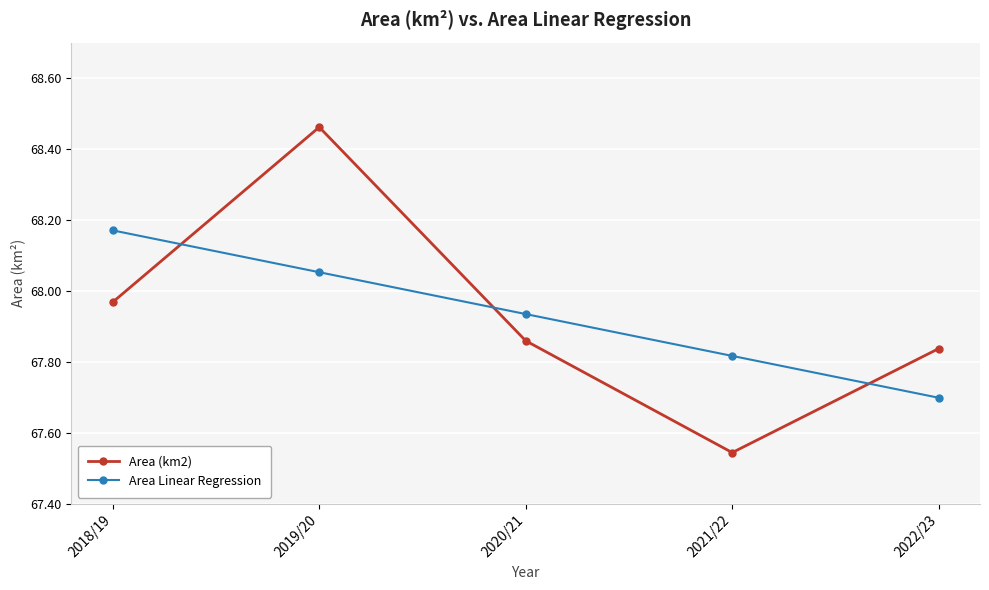

What position from the left is 2021/22?

4